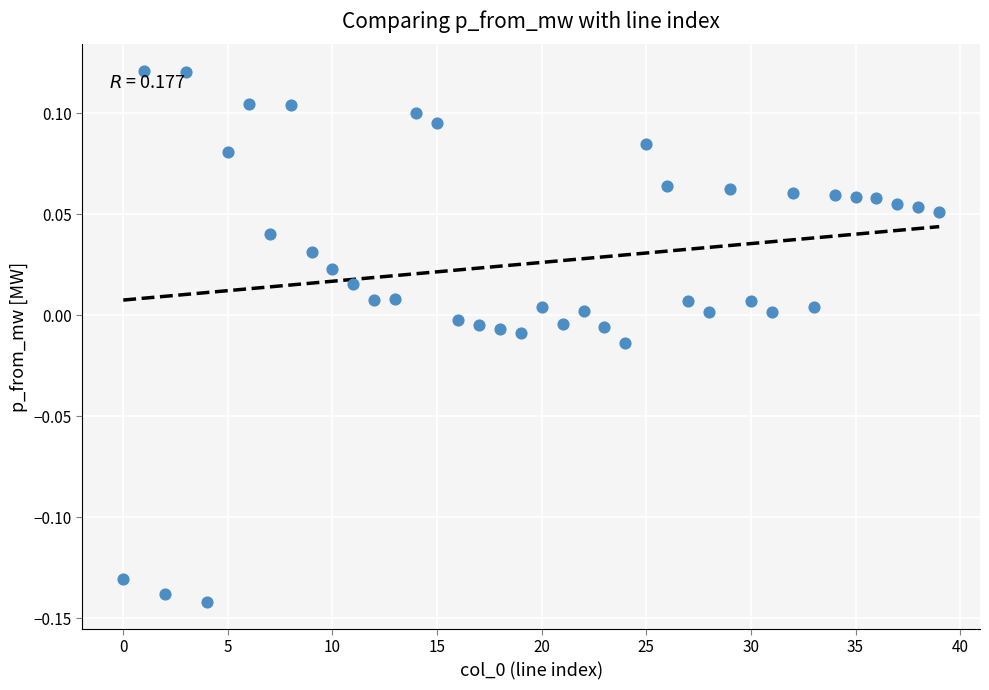

What is the range of Y values (max minus min)?

0.3